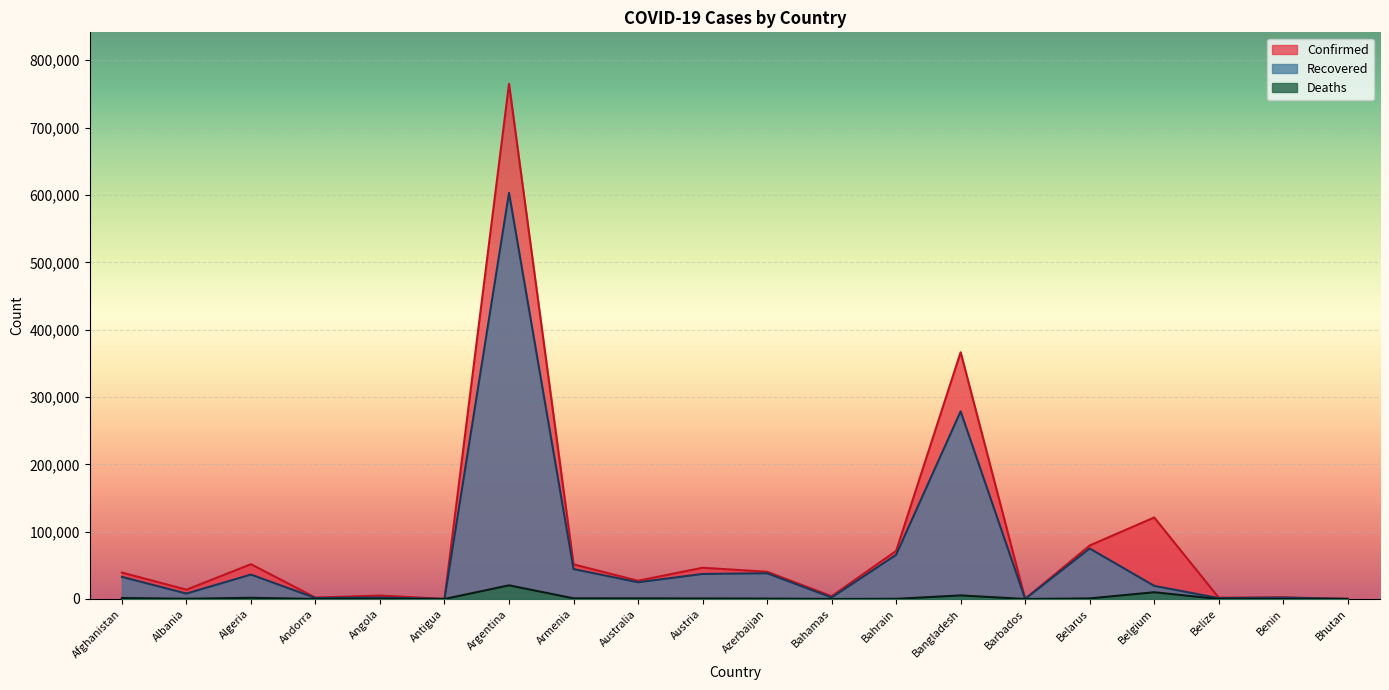

What position from the left is Bahamas?

12